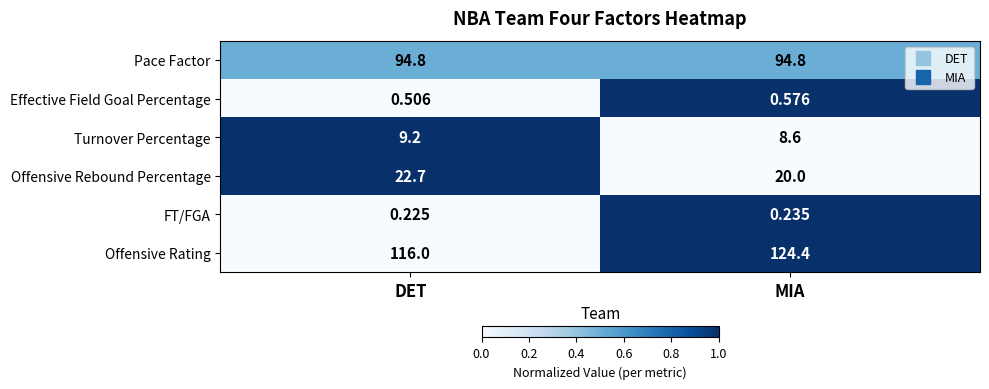

Which series has the largest total across all categories?

Offensive Rating